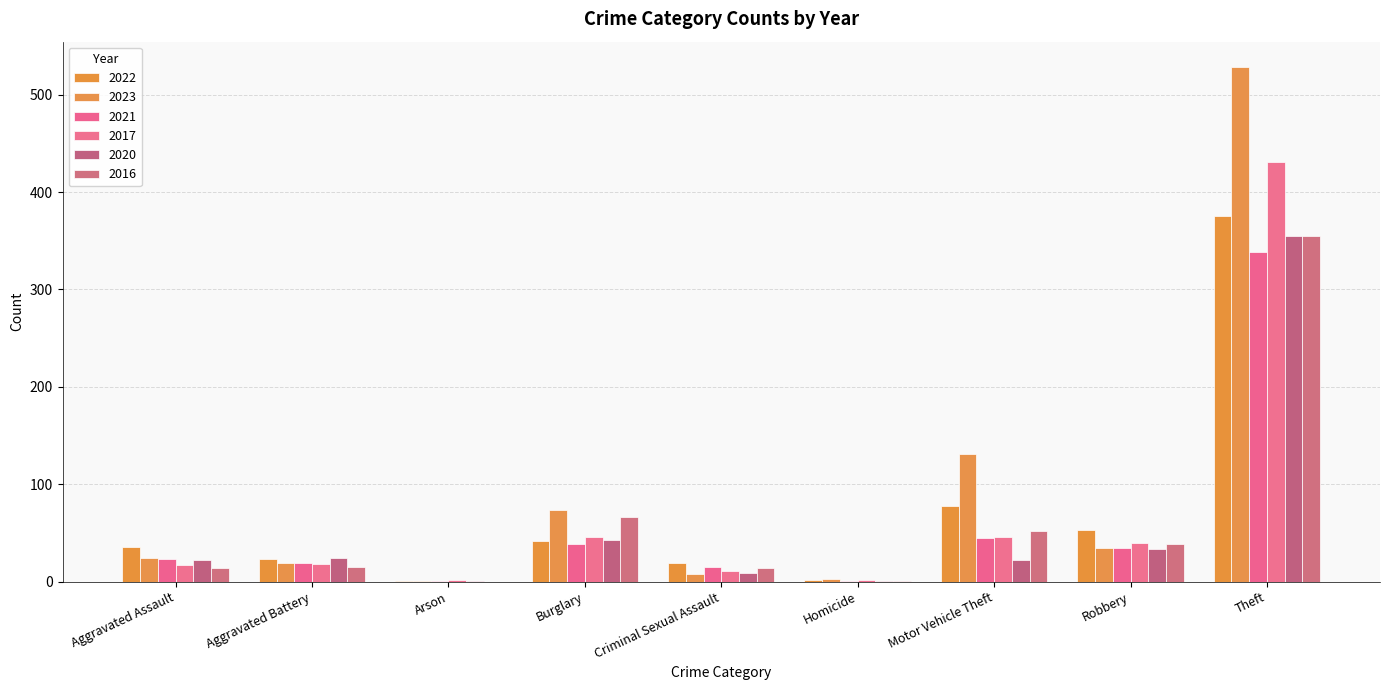

Between Criminal Sexual Assault and Burglary, which is larger?

Burglary